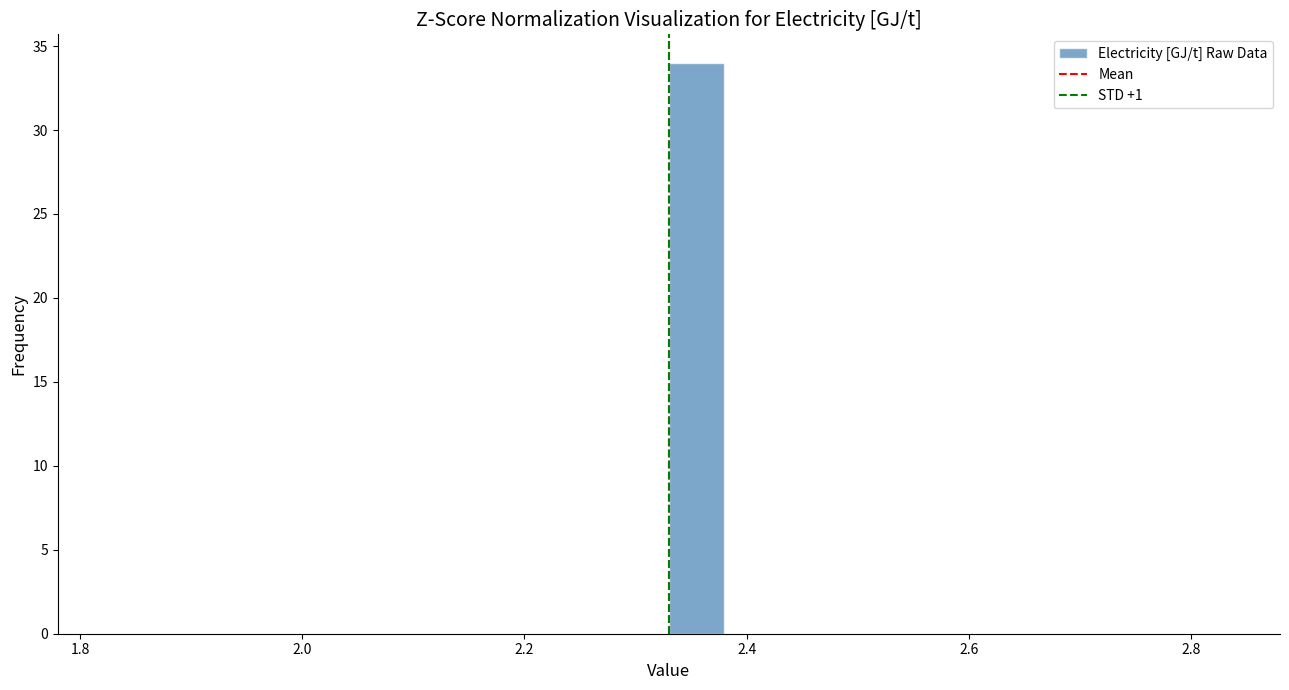

Around what value on the x-axis is the tallest bar? Give the approximate position of its centre, as read against the axis.

2.36